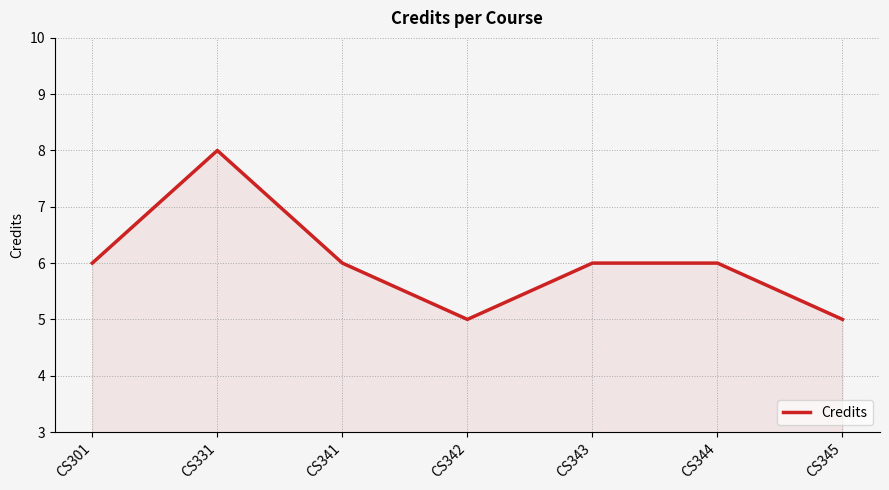

True or false: the data has more than 2 interior local peaks.

False